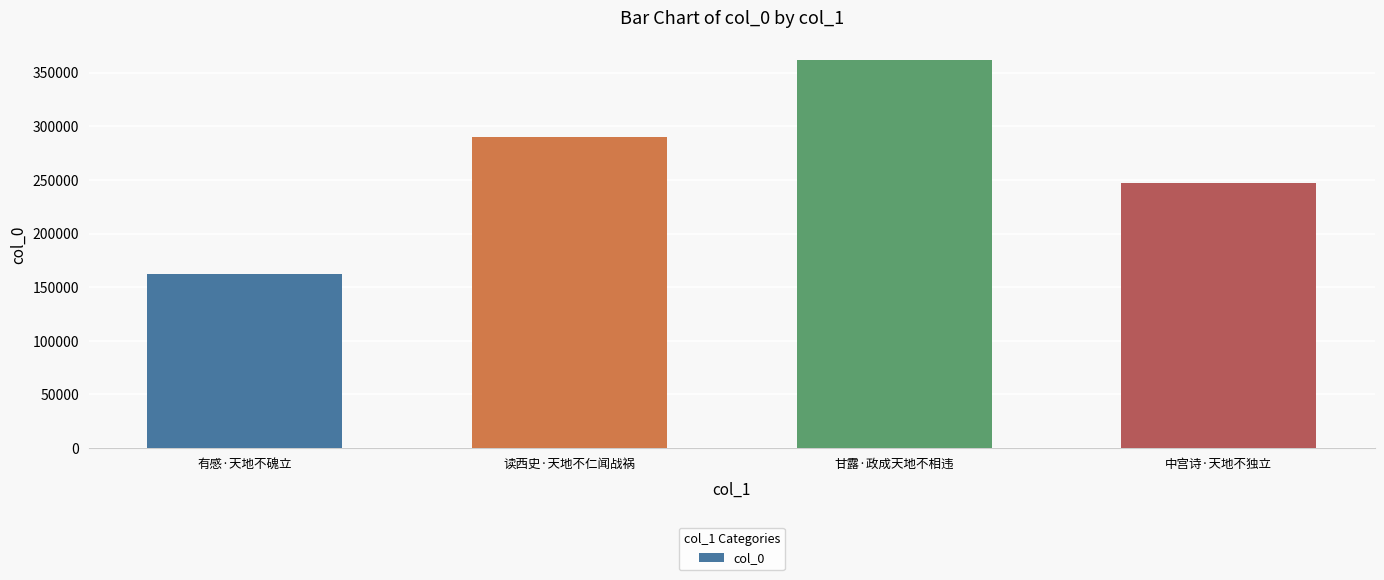

Is it true that the value at 中宫诗·天地不独立 is 246887?

True